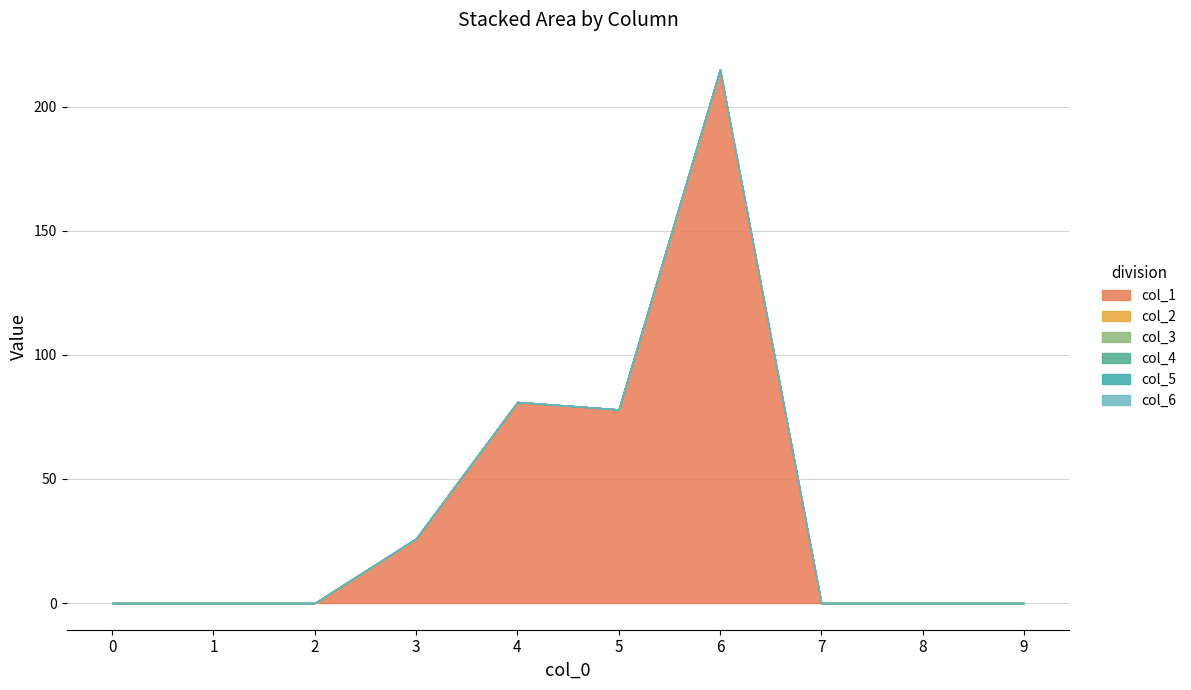

Which has a higher value, 4 or 0?

4